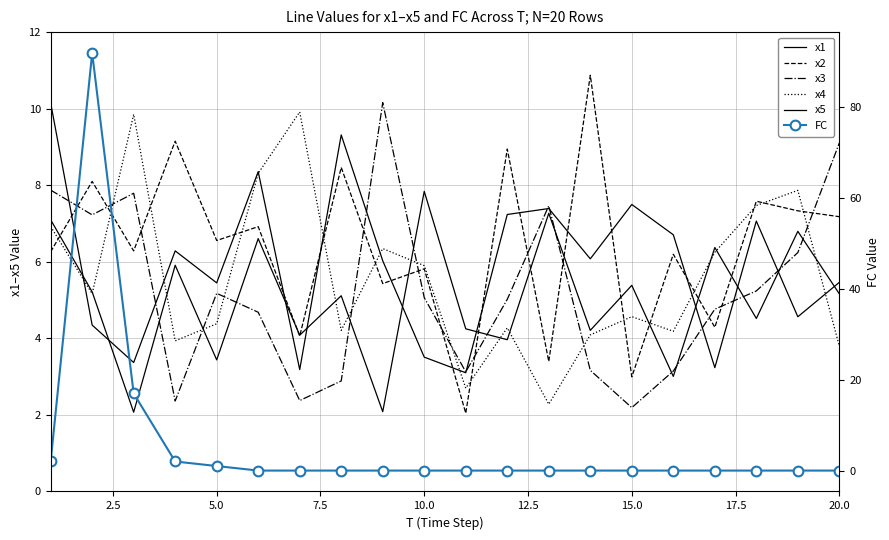

Reading left to right, extract all data points from this chart.

x1: 10.2	4.3	3.4	6.3	5.4	8.4	3.2	9.3	6.0	3.5	3.1	7.2	7.4	6.1	7.5	6.7	3.2	7.1	4.6	5.5
x2: 6.3	8.1	6.3	9.2	6.6	6.9	4.1	8.5	5.4	5.8	2.0	8.9	3.4	10.9	3.0	6.2	4.3	7.6	7.3	7.2
x3: 7.9	7.2	7.8	2.4	5.2	4.7	2.4	2.9	10.2	5.1	3.1	5.0	7.5	3.2	2.2	3.1	4.8	5.2	6.2	9.1
x4: 6.9	5.2	9.9	3.9	4.4	8.3	9.9	4.2	6.3	5.9	2.7	4.3	2.3	4.1	4.6	4.2	6.2	7.5	7.9	3.8
x5: 7.1	5.2	2.1	5.9	3.4	6.6	4.1	5.1	2.1	7.8	4.2	4.0	7.3	4.2	5.4	3.0	6.4	4.5	6.8	5.2
FC: 2.0	92.0	17.0	2.0	1.0	0.0	0.0	0.0	0.0	0.0	0.0	0.0	0.0	0.0	0.0	0.0	0.0	0.0	0.0	0.0